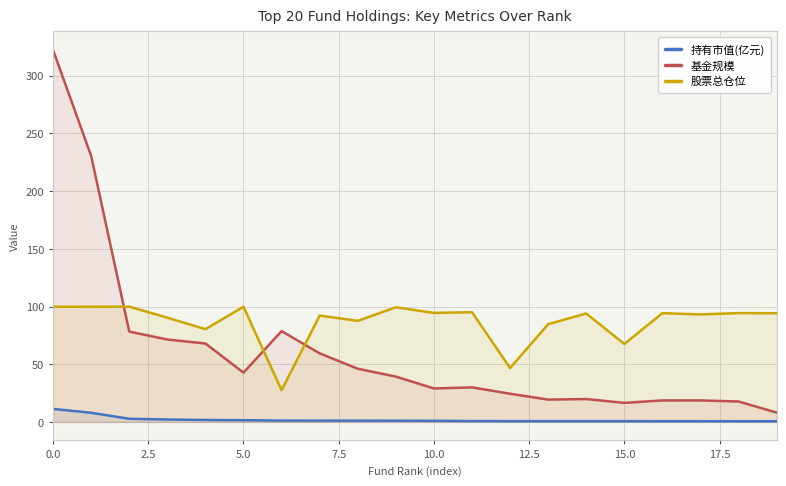

What position from the right is 11?

9